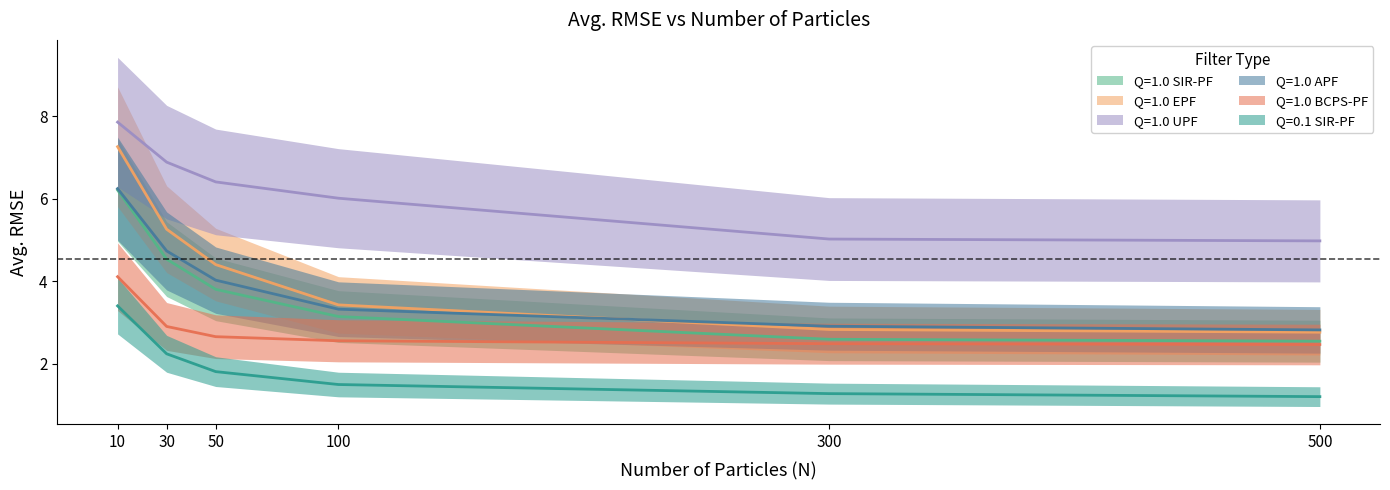

How many series are shown in this chart?

6